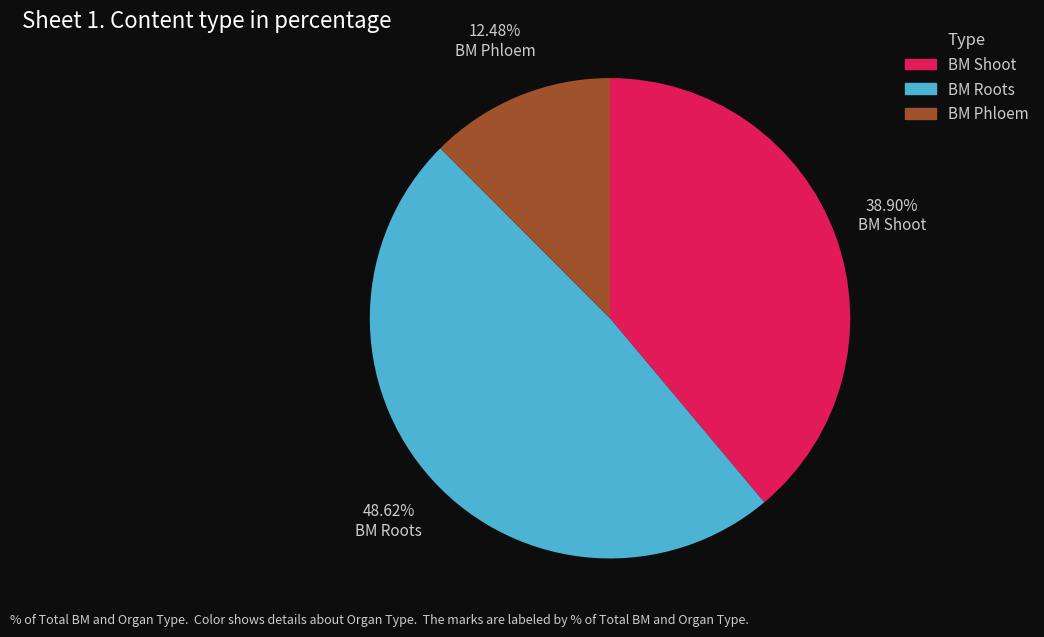

How many segments does this pie chart have?

3